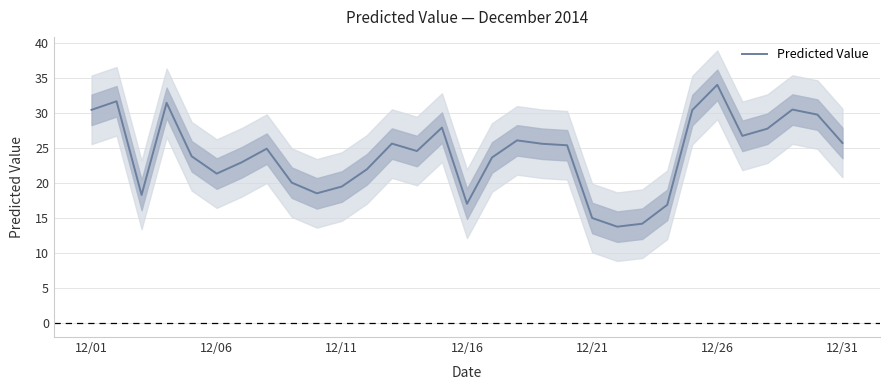

Which category has the highest value in the Predicted Value series?

12/26